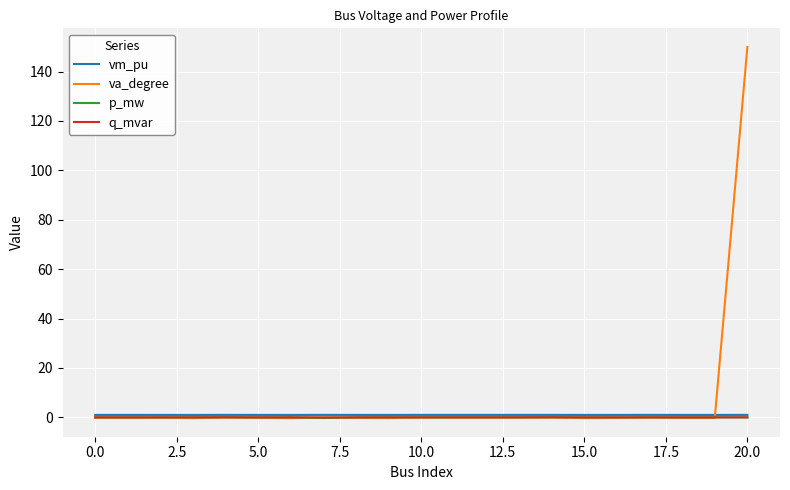

Which series has the widest spread of values?

va_degree